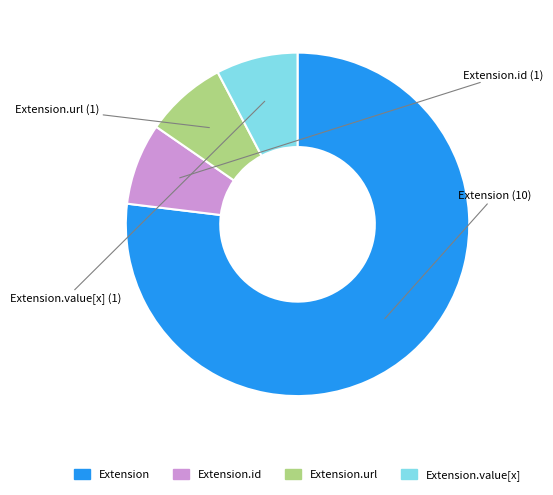

Is there any slice that represents more than half of the pie?

Yes